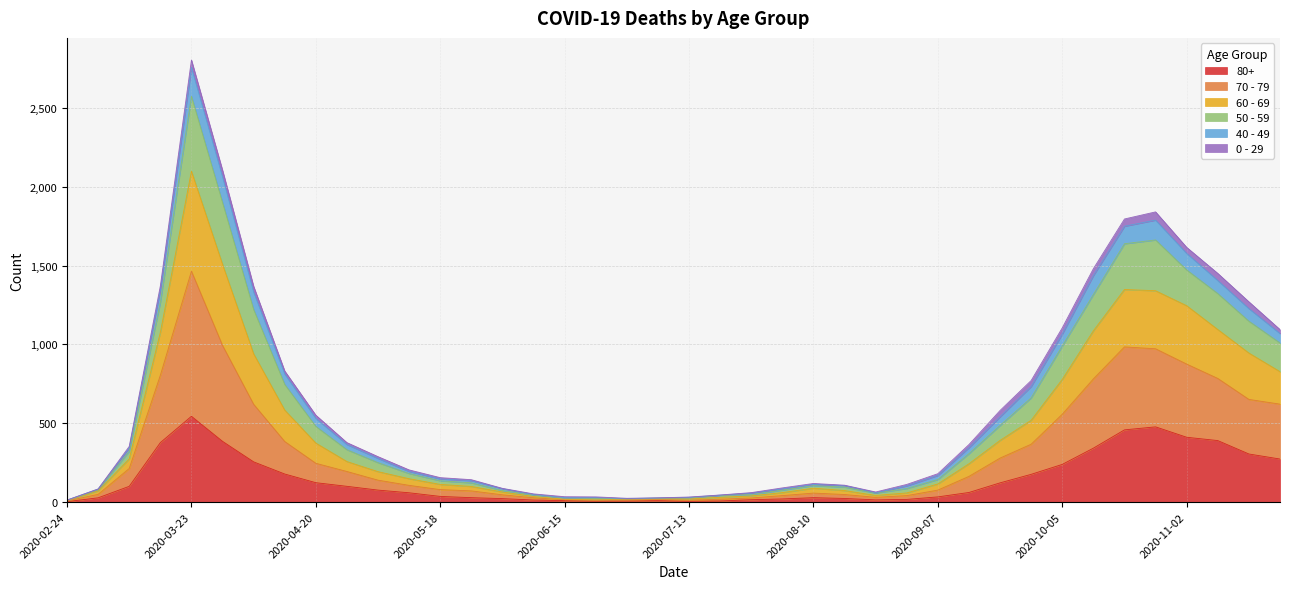

How many lines are shown in the chart?

6